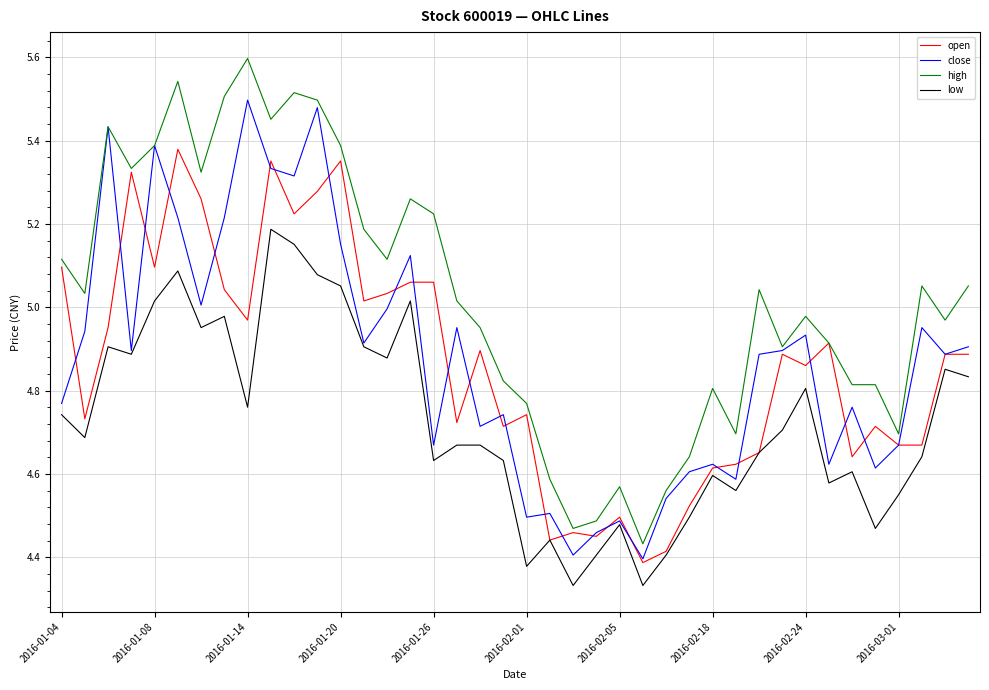

Which series has the largest total across all categories?

high